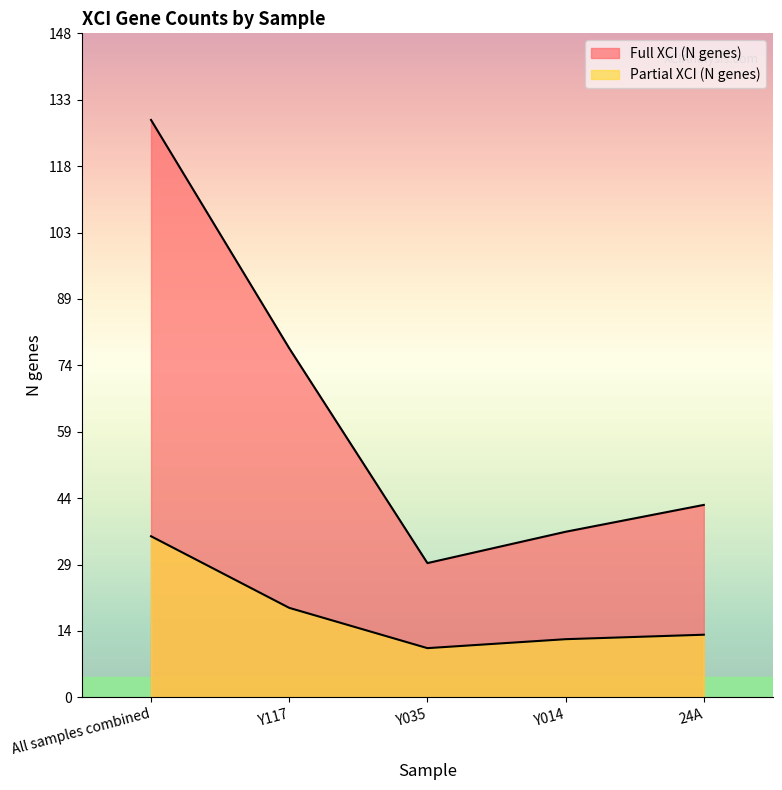

At which label does Full XCI (N genes) first exceed 43?

All samples combined